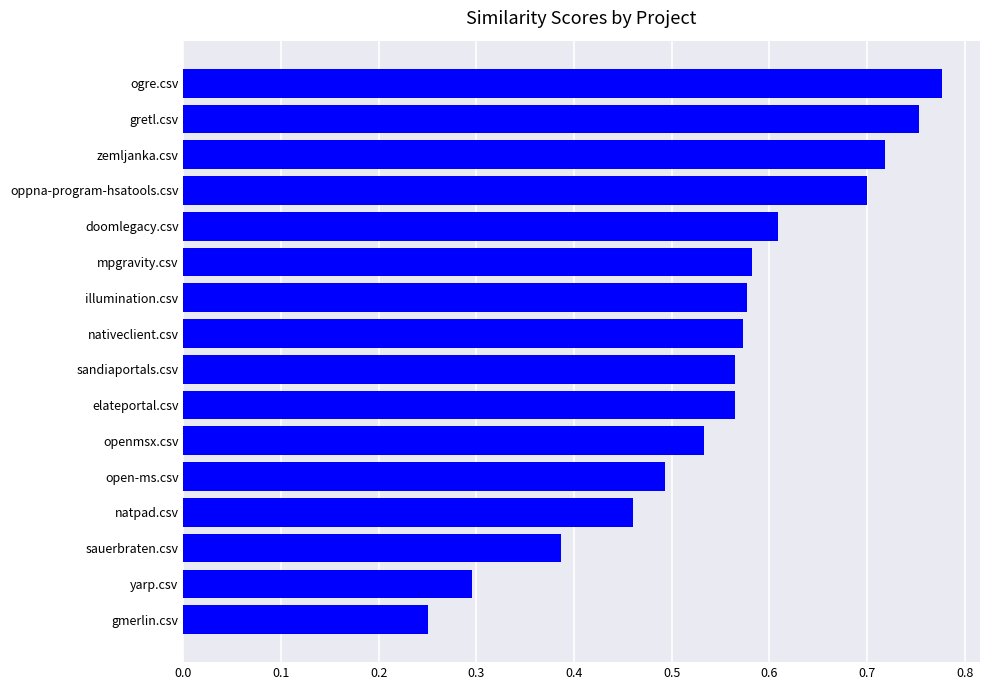

At which category does the chart reach its peak across all series?

ogre.csv